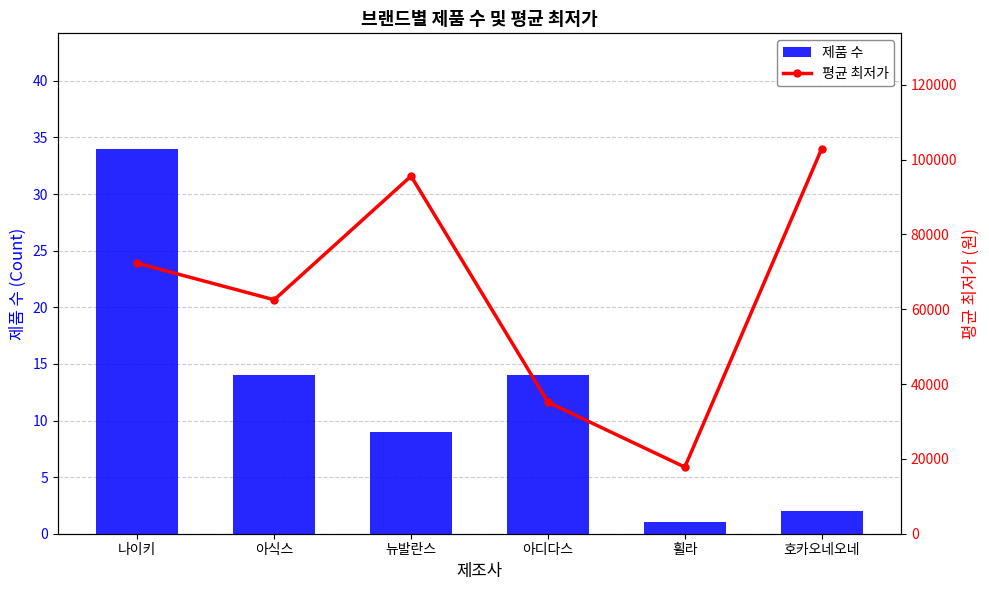

What is the lowest value of the 평균 최저가 series?

17810